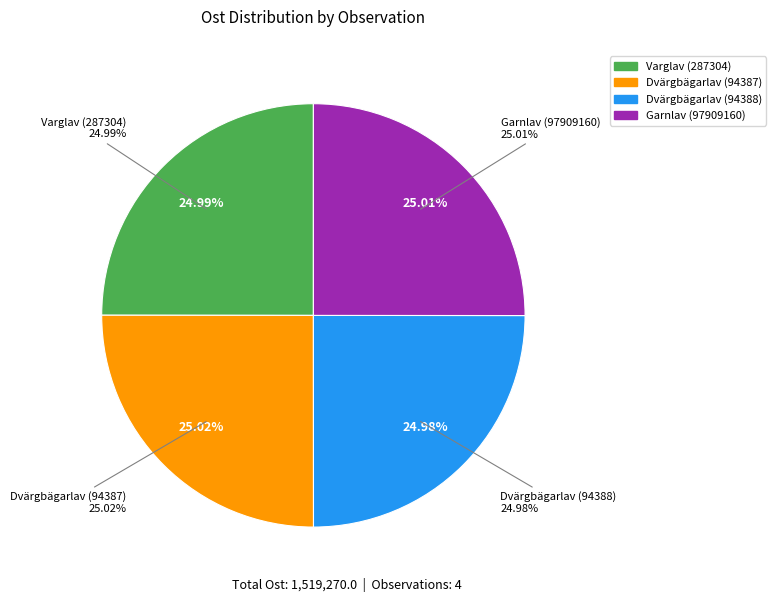

True or false: Garnlav (97909160) accounts for 16% of the total.

False